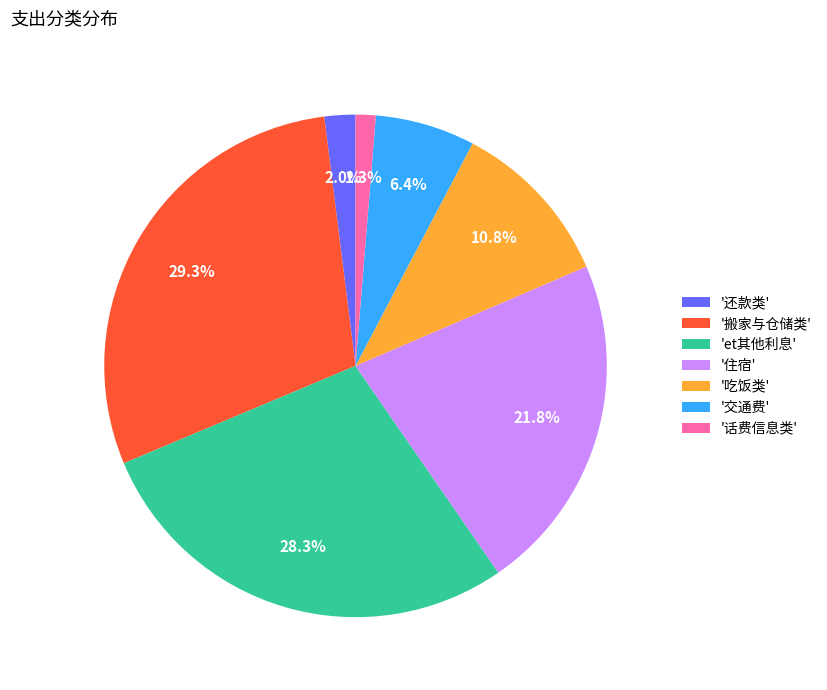

How many slices are in this pie chart?

7